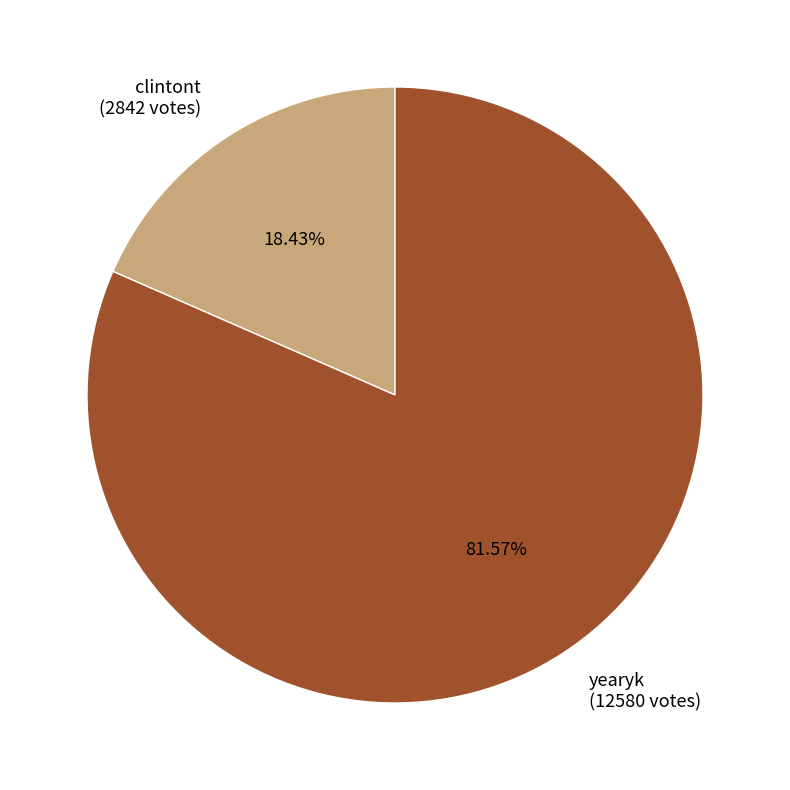

What portion of the pie excludes clintont?

81.6%